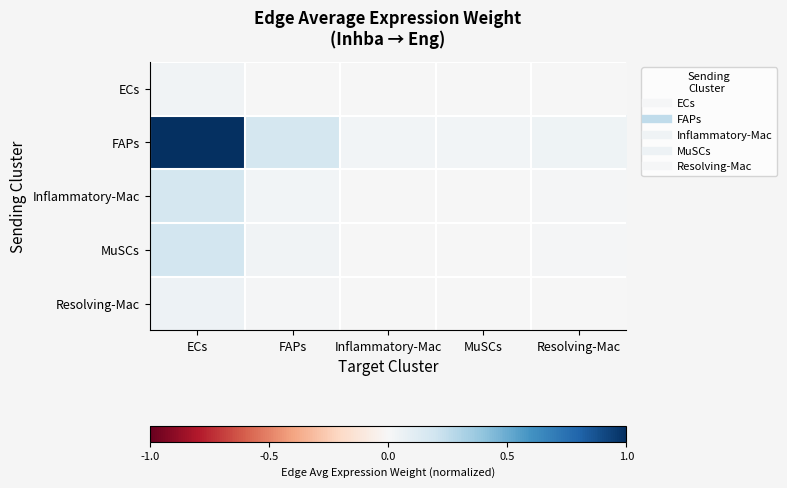

Reading left to right, what are all the values shown in this chart?

ECs: ECs=0.0	FAPs=0.0	Inflammatory-Mac=0.0	MuSCs=0.0	Resolving-Mac=0.0
FAPs: ECs=1.0	FAPs=0.2	Inflammatory-Mac=0.0	MuSCs=0.0	Resolving-Mac=0.0
Inflammatory-Mac: ECs=0.2	FAPs=0.0	Inflammatory-Mac=0.0	MuSCs=0.0	Resolving-Mac=0.0
MuSCs: ECs=0.2	FAPs=0.0	Inflammatory-Mac=0.0	MuSCs=0.0	Resolving-Mac=0.0
Resolving-Mac: ECs=0.1	FAPs=0.0	Inflammatory-Mac=0.0	MuSCs=0.0	Resolving-Mac=0.0